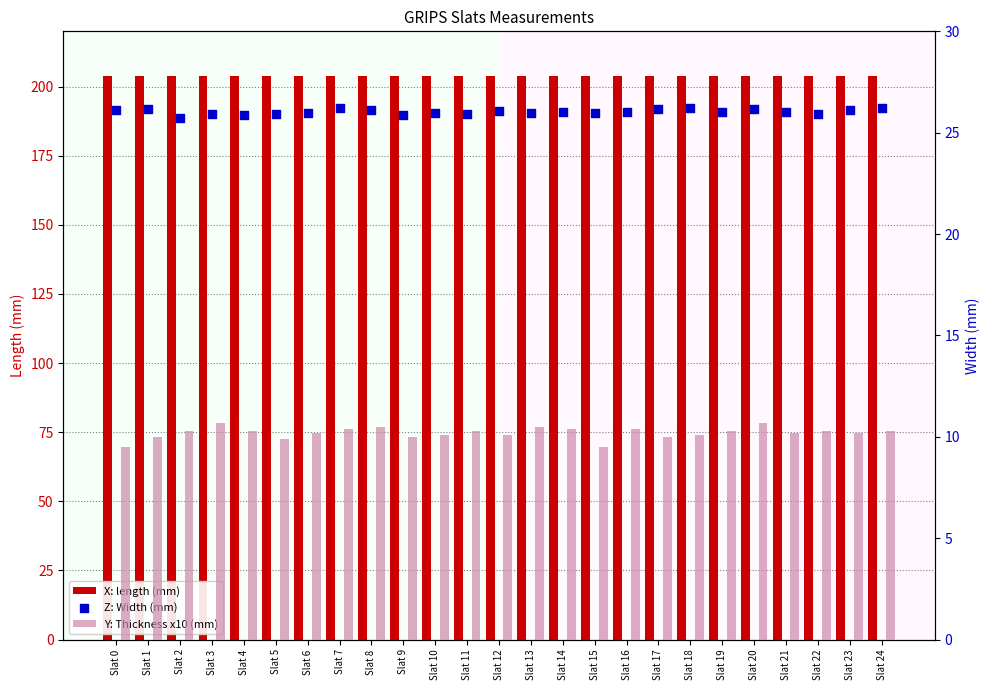

What is the total value across all series at Slat 17?

240.2